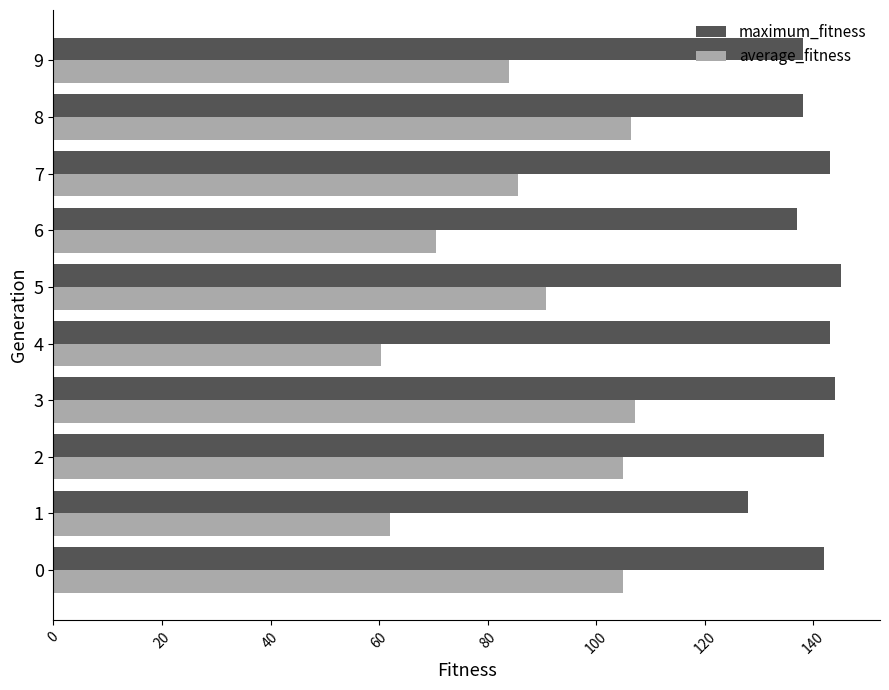

What are all the series names shown in the legend?

maximum_fitness, average_fitness